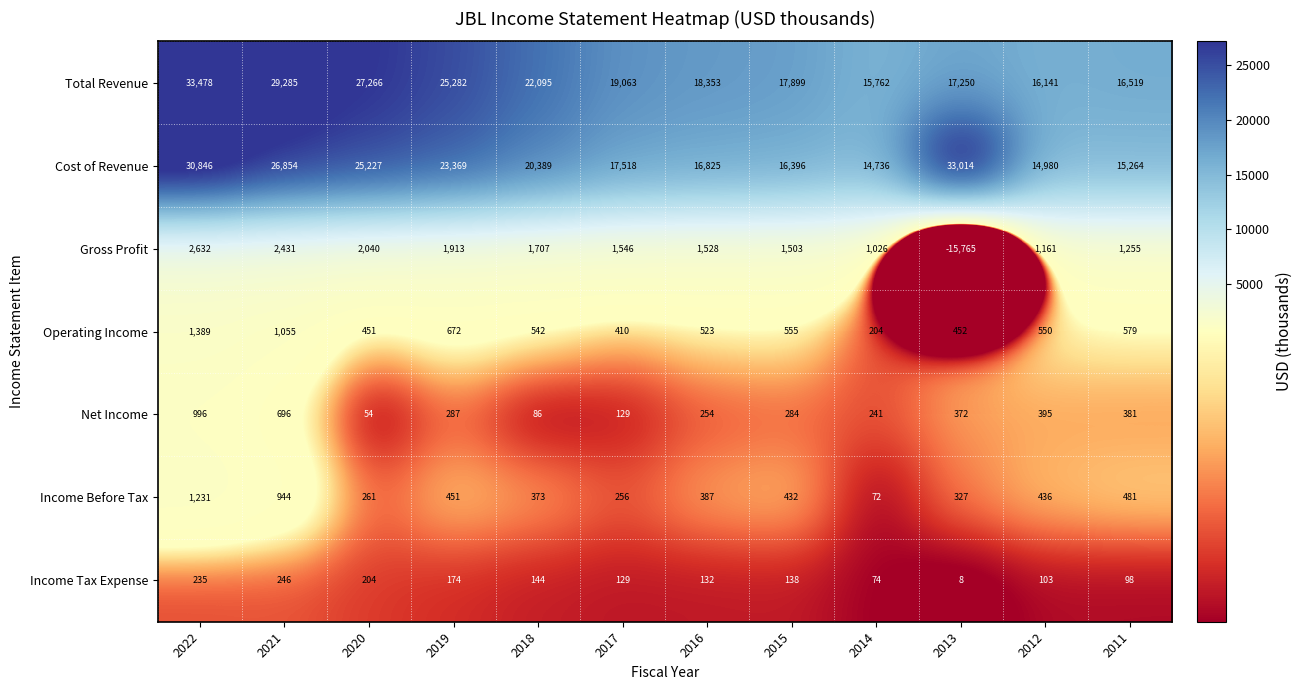

What is the spread (max minus min) of values at 2018?

22009